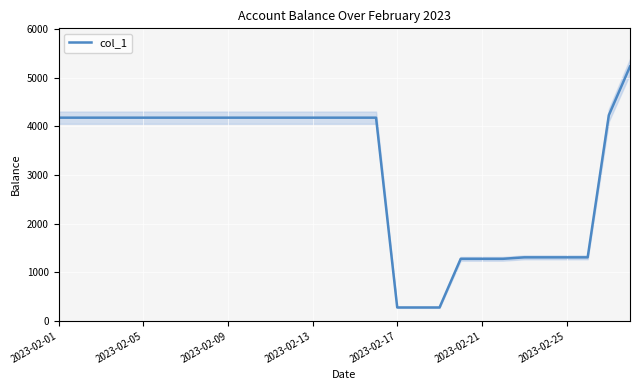

At which label does the data first exceed 4175?

2023-02-01